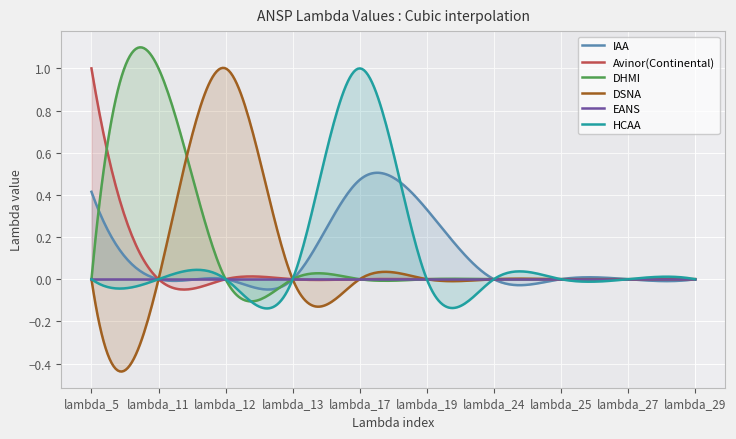

Which series has the widest spread of values?

Avinor(Continental)